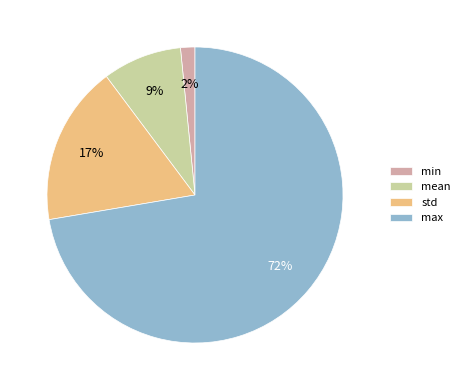

Do min and max together represent more than half of the pie?

Yes